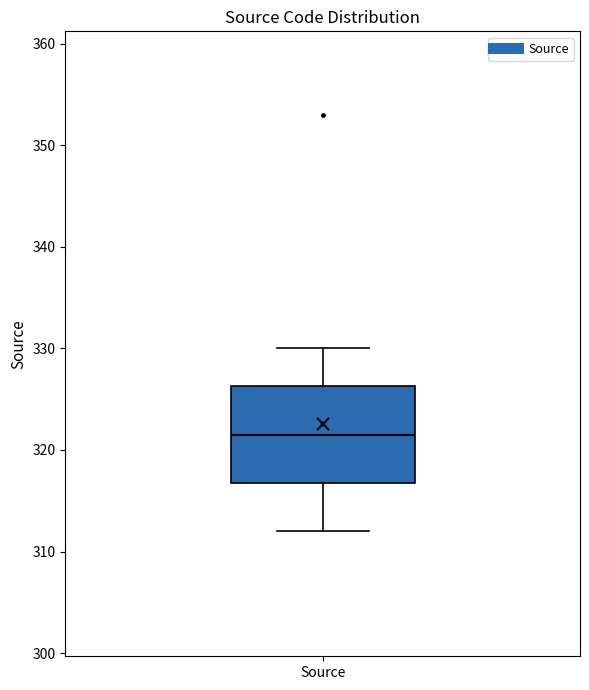

Where is the lower edge of the box for Source on the y-axis? The values are not printed on the chart, so give them approximately, as read against the axis.

317